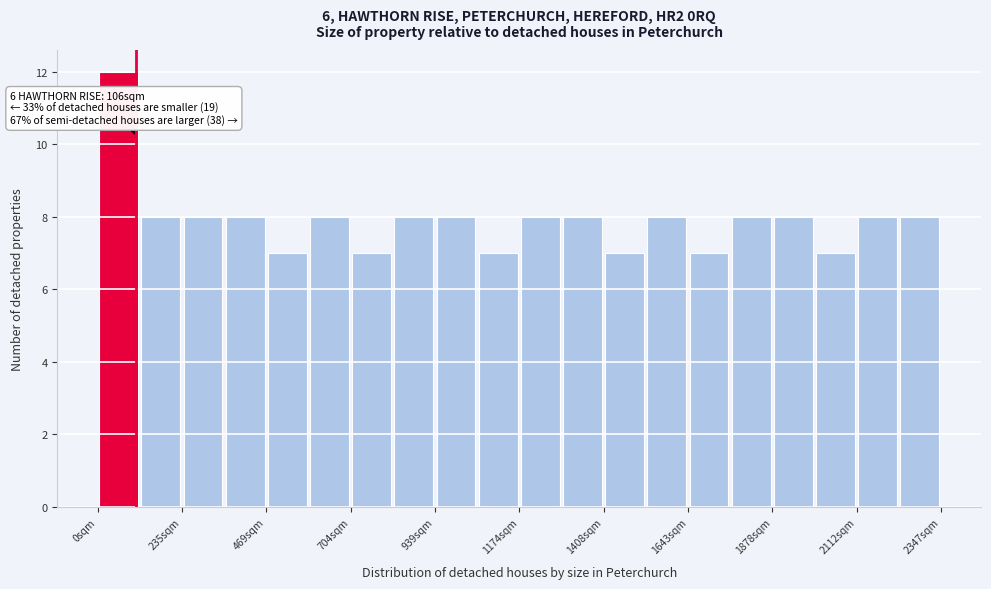

Read against the x-axis, roughly where is the centre of the tallest bar?

50